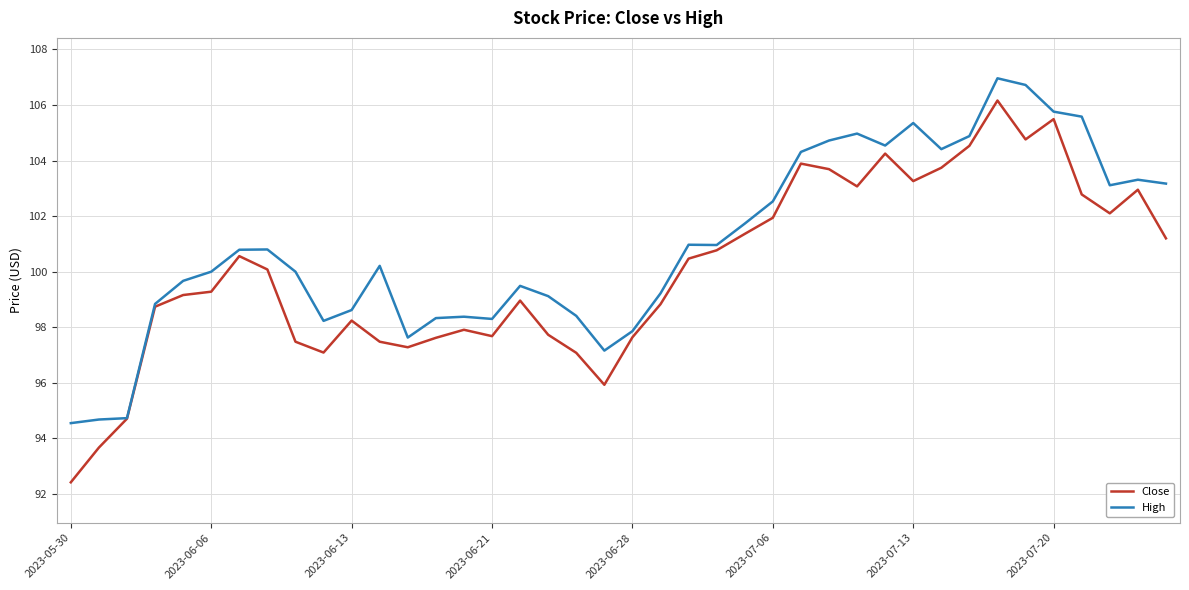

What is the sum of all Close values?

4002.0